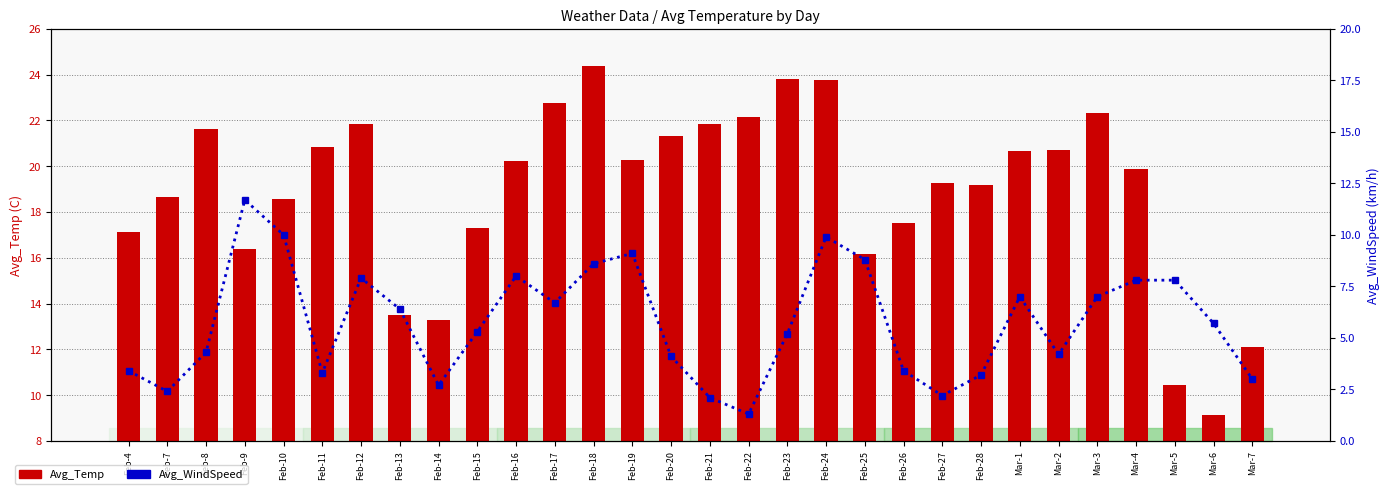

Which series has the widest spread of values?

Avg_Temp